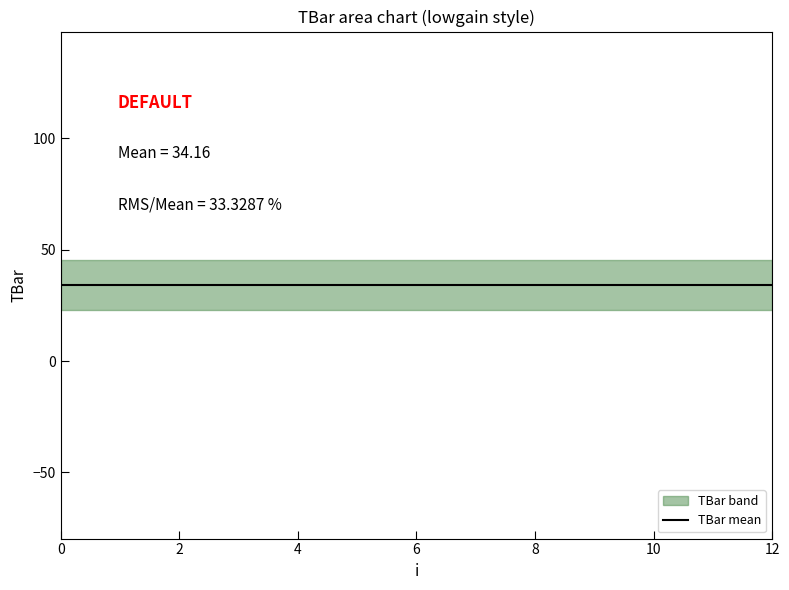

At which label is the value closest to 22?

1